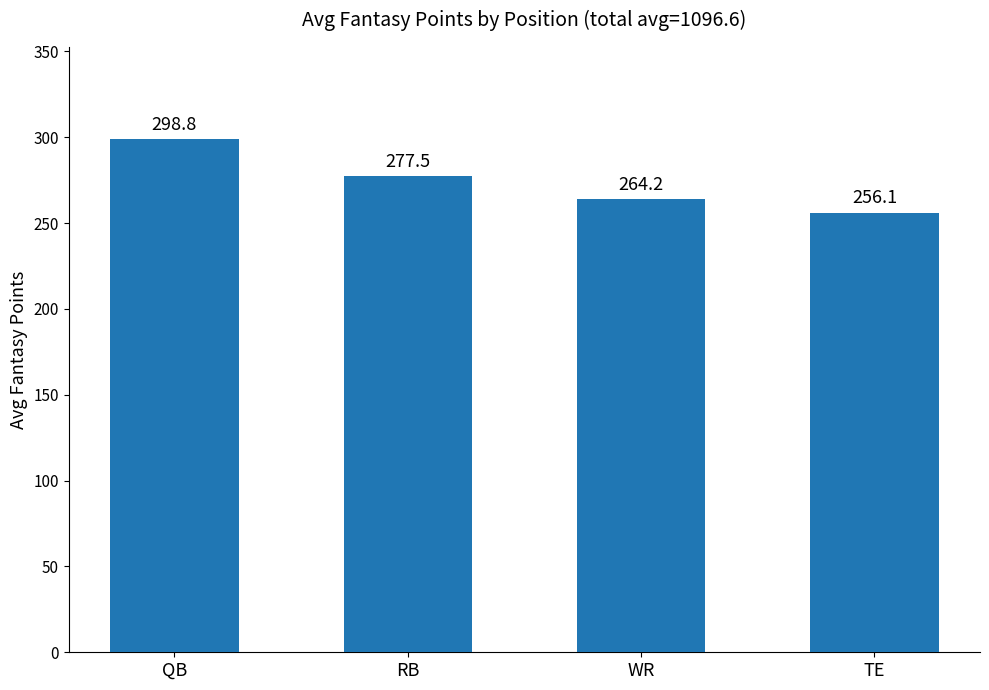

What is the change in value from QB to WR?

-34.6